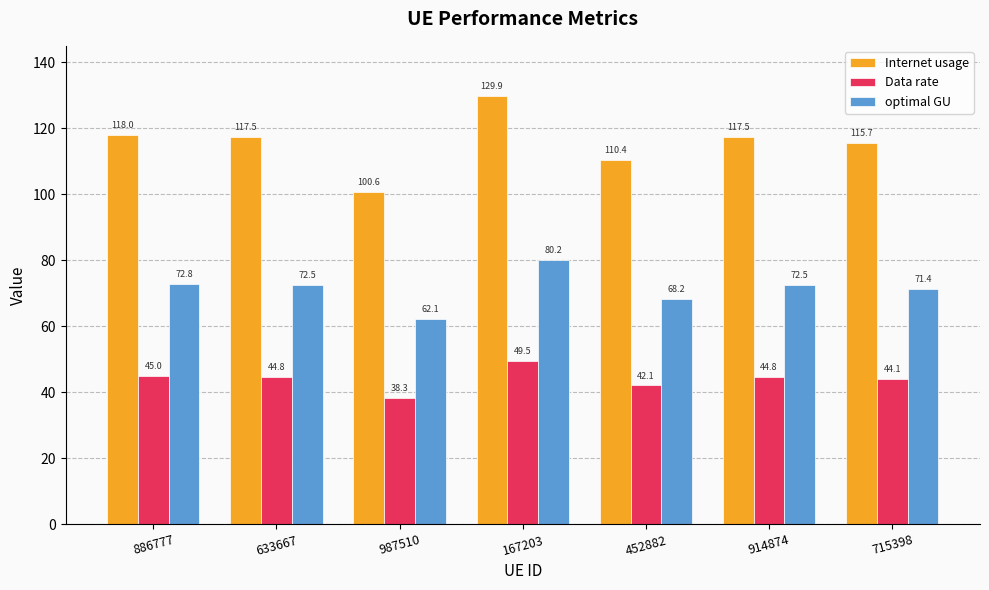

What is the value of the optimal GU bar at the 1st from the left?

72.8